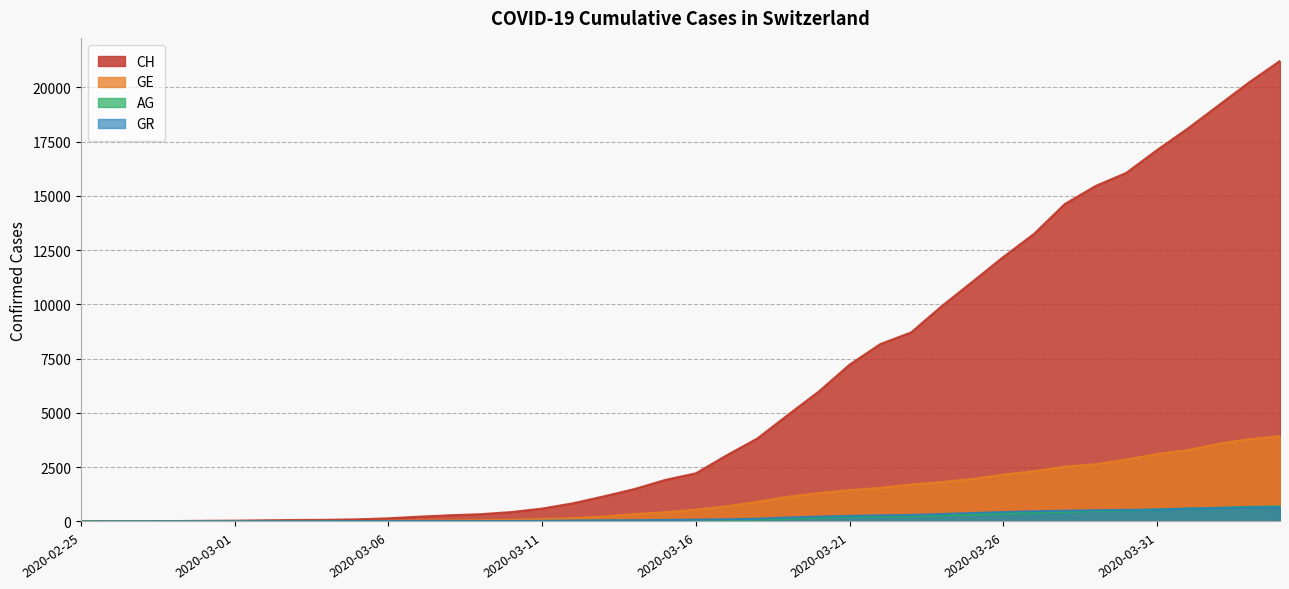

What is the label of the 11th point from the left?

2020-03-06